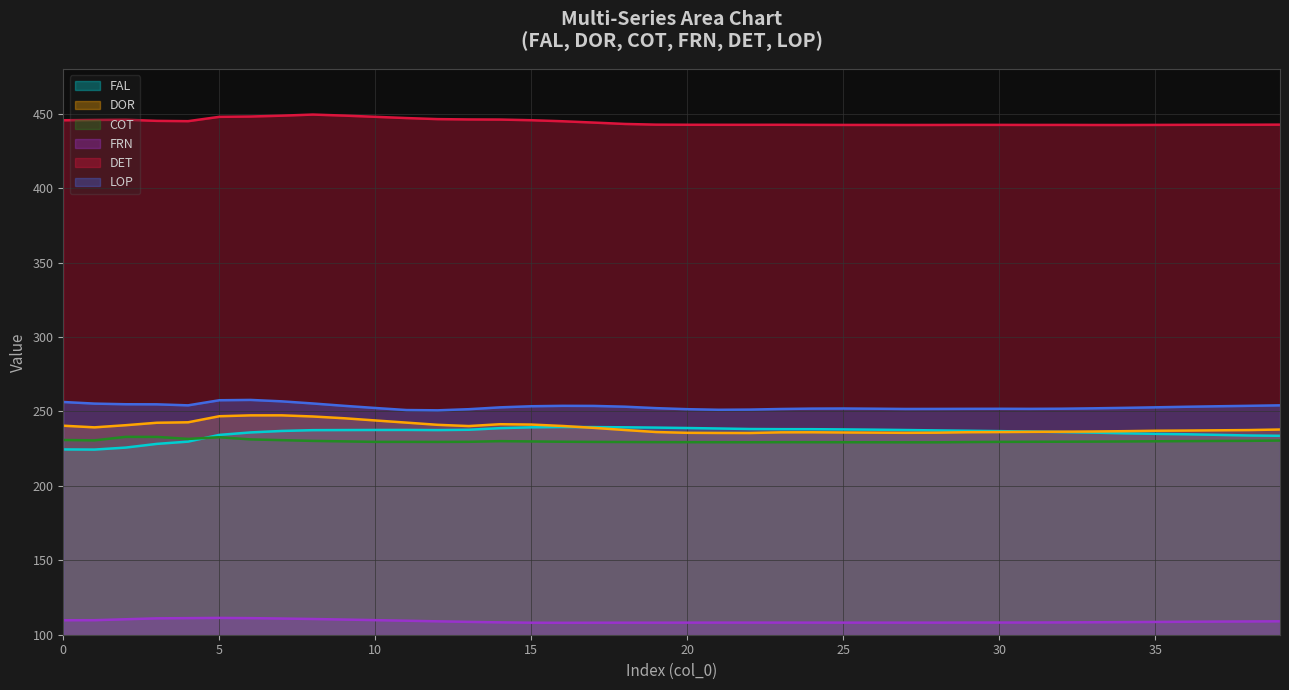

At how many categories does at least one series exceed 180?

40